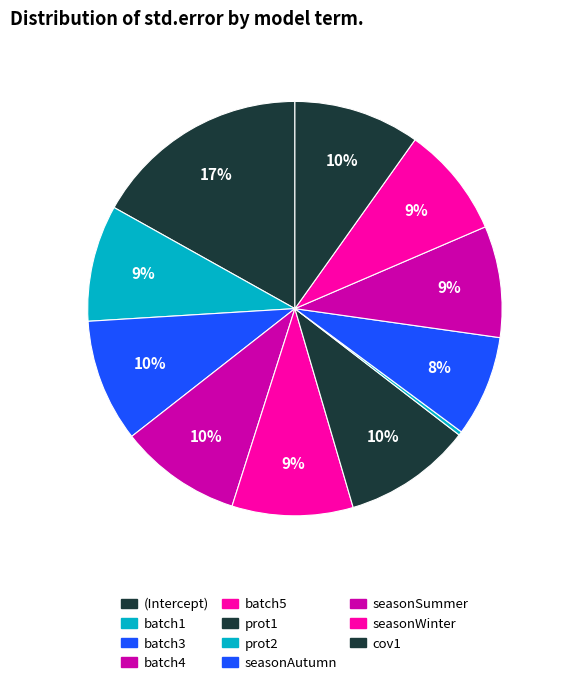

How many slices are in this pie chart?

11